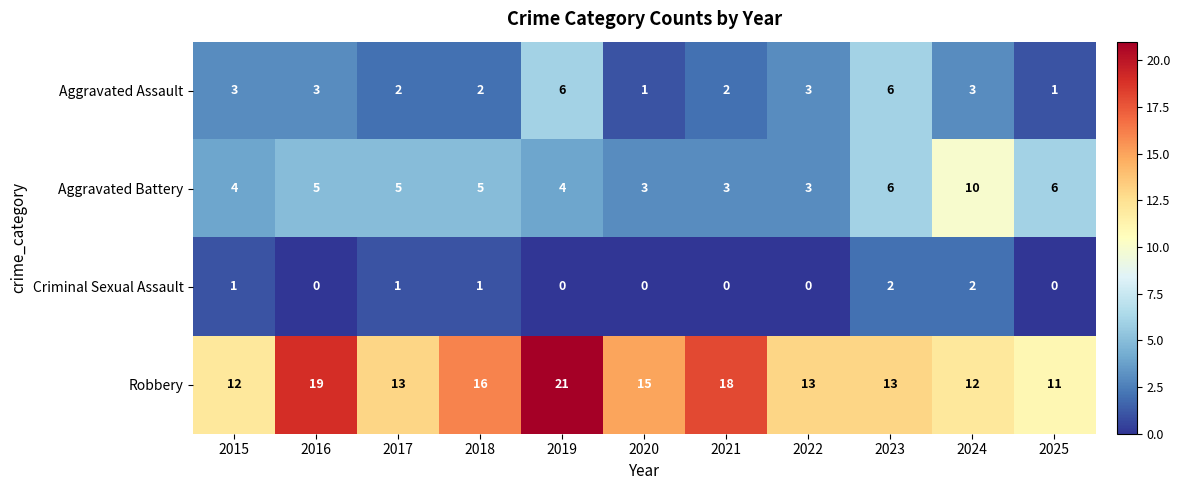

Read the Aggravated Assault value at 2023.

6